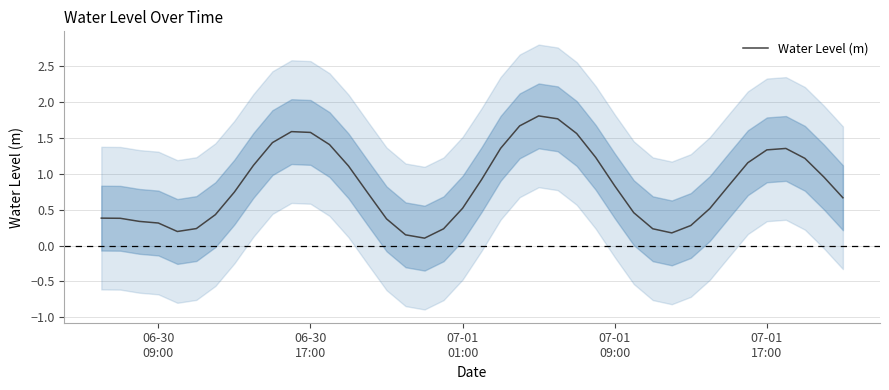

What is the maximum value for Water Level (m)?

1.8